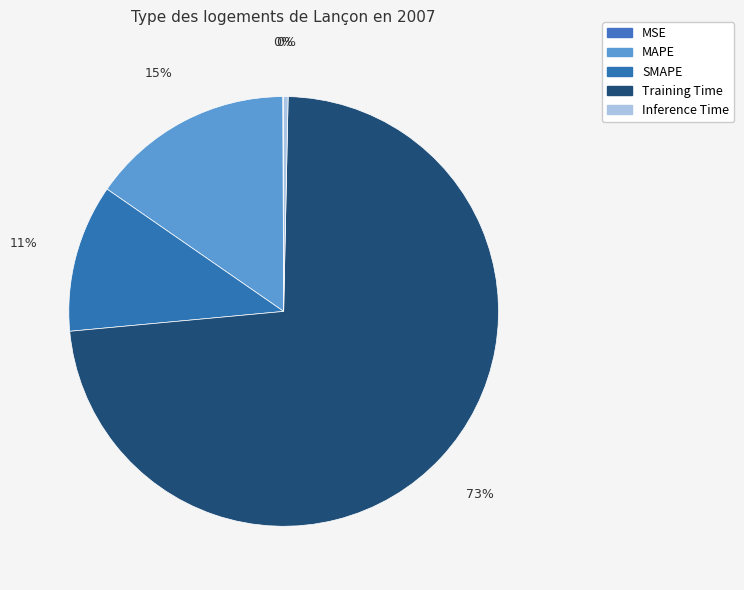

What percentage do Inference Time and MSE together represent?

0.4%